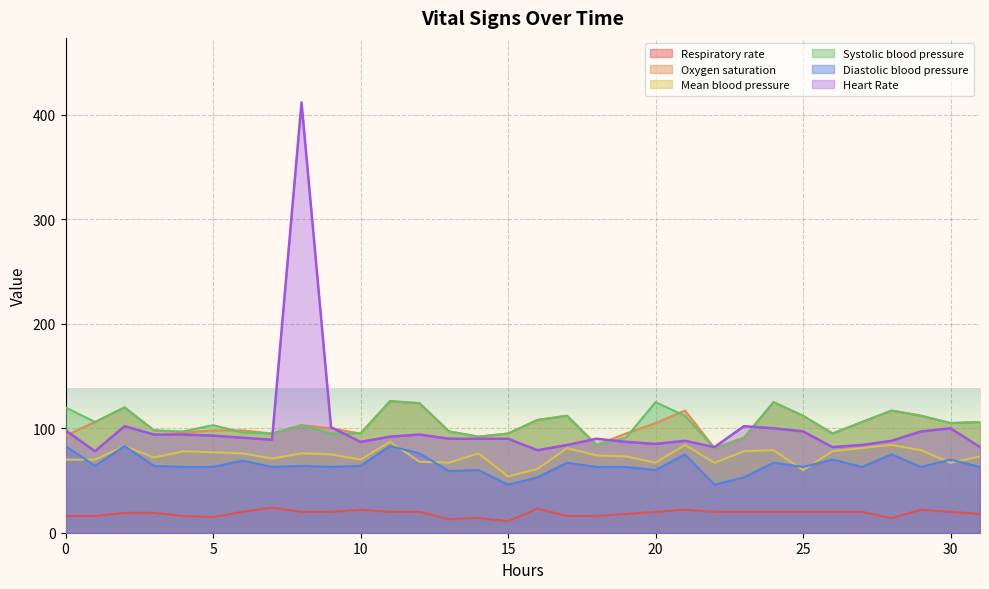

In Oxygen saturation, how many points are higher than both neighbors (excluding endpoints)?

7